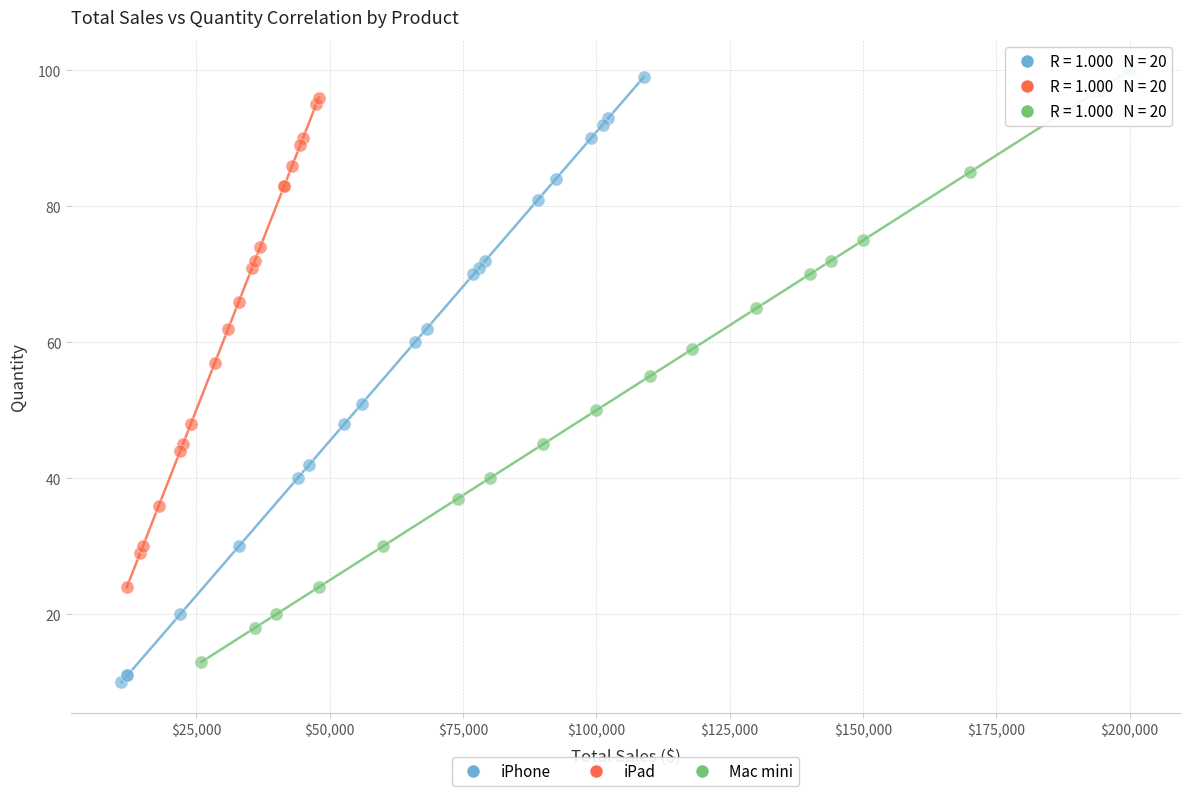

Which series has the largest Y range (max minus min)?

iPhone